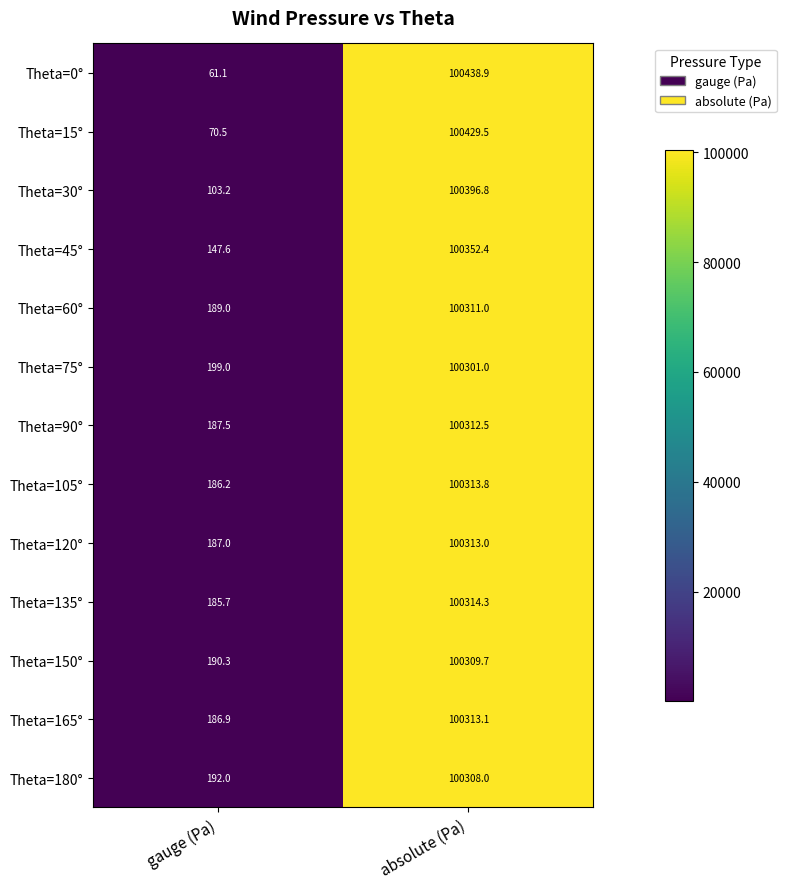

Which series changed the most between gauge (Pa) and absolute (Pa)?

Theta=0°